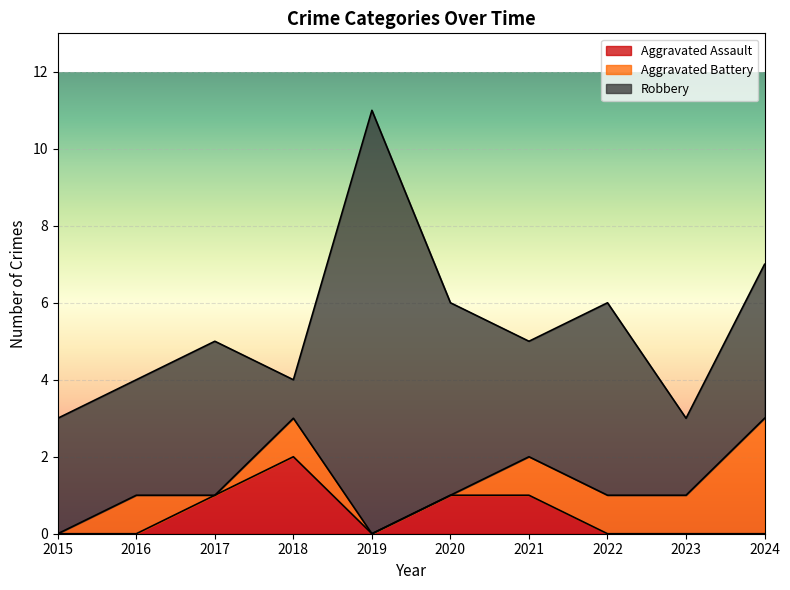

Reading left to right, list all the values displayed in this chart.

Aggravated Assault: 2015=0	2016=0	2017=1	2018=2	2019=0	2020=1	2021=1	2022=0	2023=0	2024=0
Aggravated Battery: 2015=0	2016=1	2017=0	2018=1	2019=0	2020=0	2021=1	2022=1	2023=1	2024=3
Robbery: 2015=3	2016=3	2017=4	2018=1	2019=11	2020=5	2021=3	2022=5	2023=2	2024=4